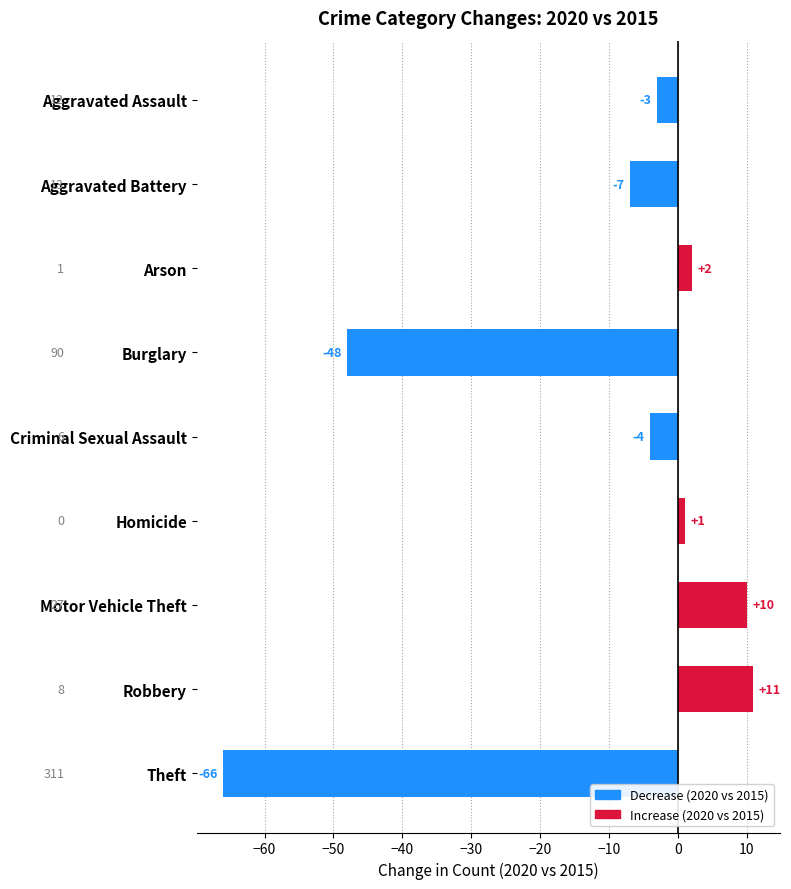

True or false: the data shows -48 at Burglary.

True